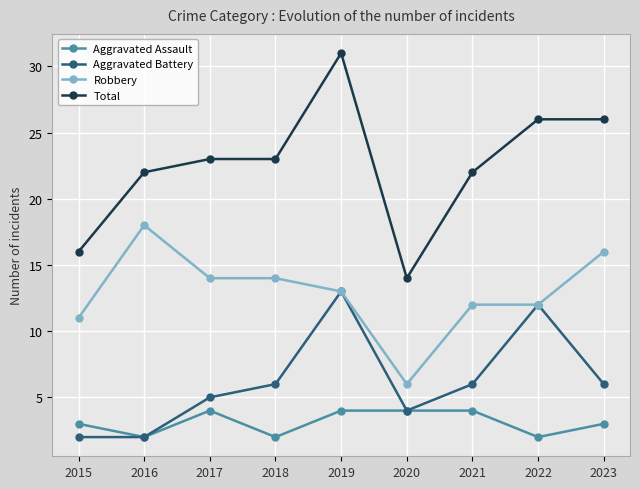

Reading left to right, extract all data points from this chart.

Aggravated Assault: 2015=3	2016=2	2017=4	2018=2	2019=4	2020=4	2021=4	2022=2	2023=3
Aggravated Battery: 2015=2	2016=2	2017=5	2018=6	2019=13	2020=4	2021=6	2022=12	2023=6
Robbery: 2015=11	2016=18	2017=14	2018=14	2019=13	2020=6	2021=12	2022=12	2023=16
Total: 2015=16	2016=22	2017=23	2018=23	2019=31	2020=14	2021=22	2022=26	2023=26